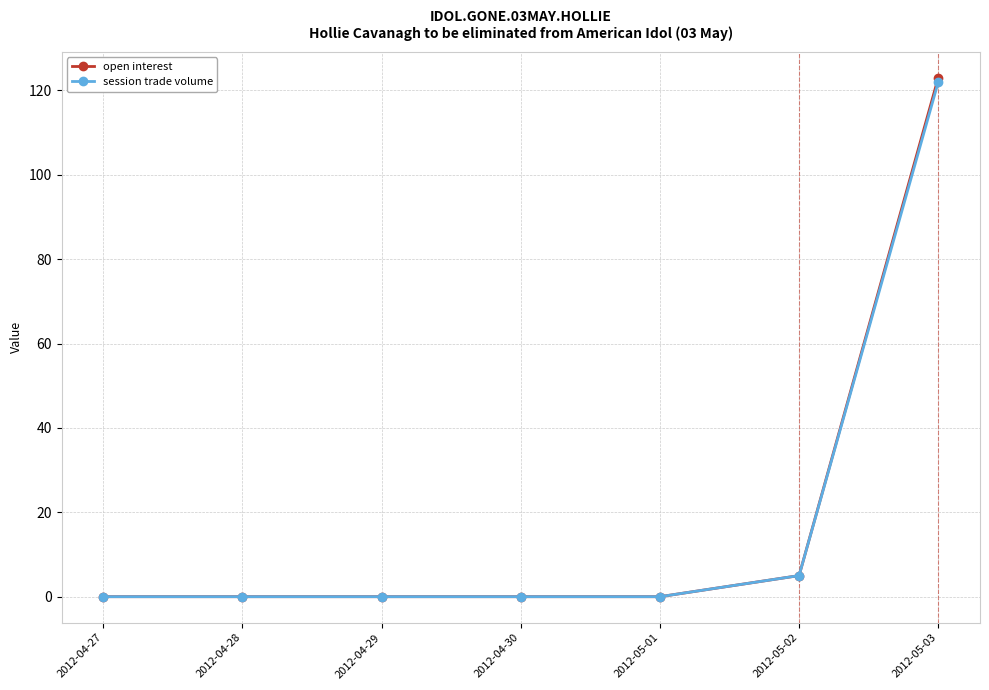

What is the label of the 7th point from the left?

2012-05-03